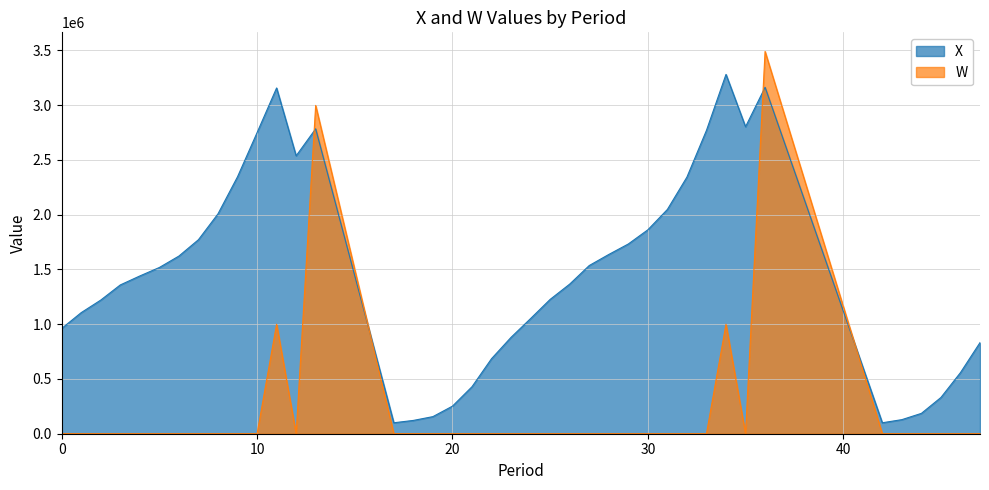

The value of W at 47 is 0.0. True or false?

True